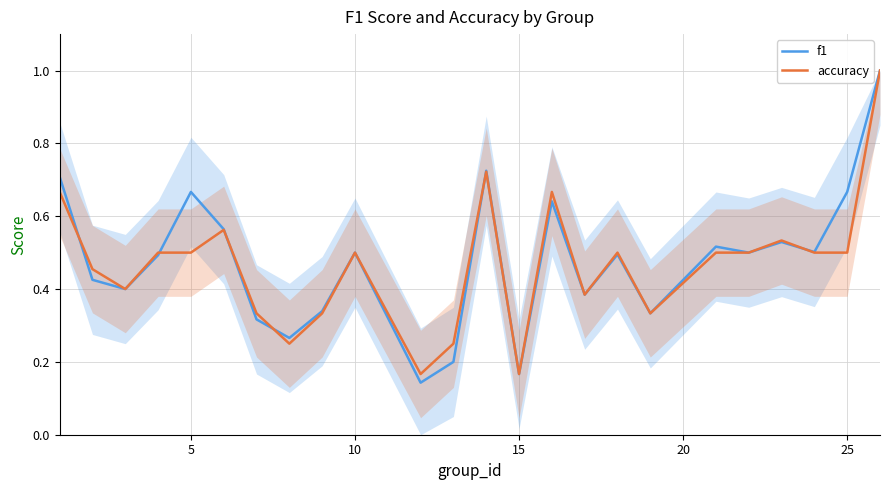

How many lines are shown in the chart?

2